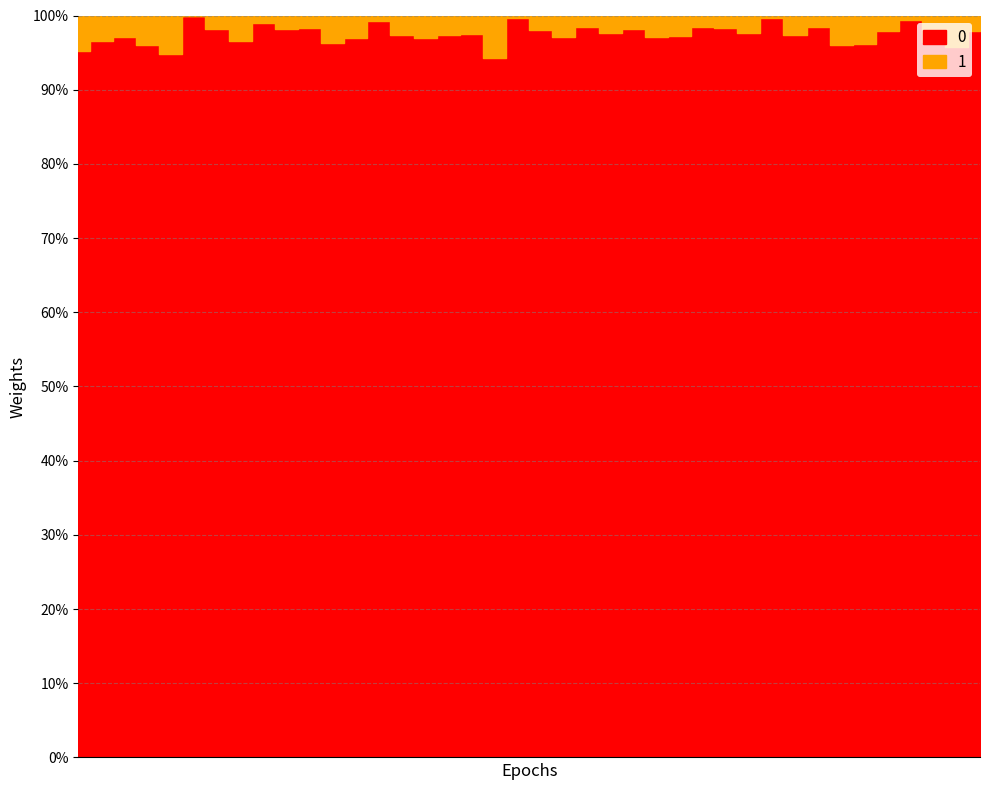

True or false: Average off-target kinase %inhib has a value of 1.9 at 12.

False